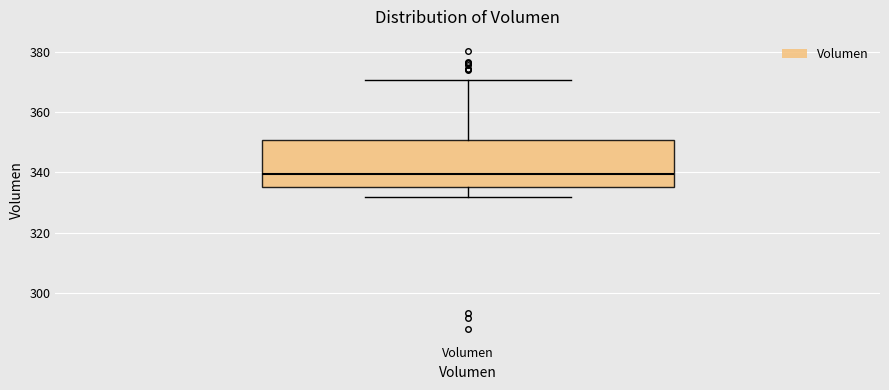

Where is the upper edge of the box for Volumen on the y-axis? The values are not printed on the chart, so give them approximately, as read against the axis.

350